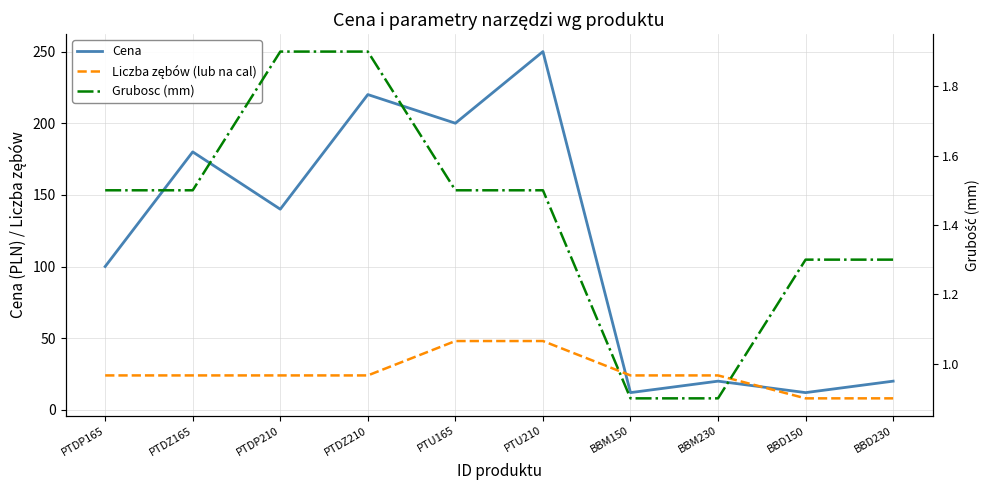

True or false: Grubosc (mm) and Liczba zębów (lub na cal) intersect in this chart.

False